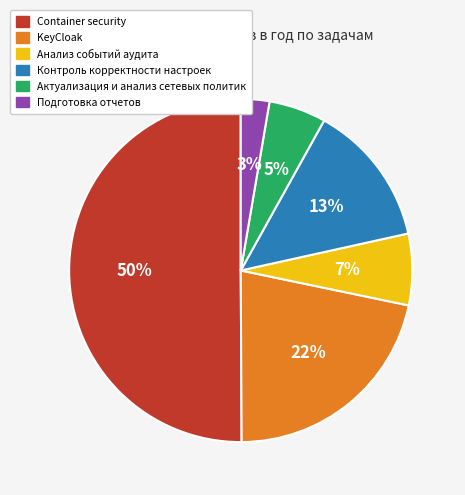

Is Подготовка отчетов the majority of the pie?

No